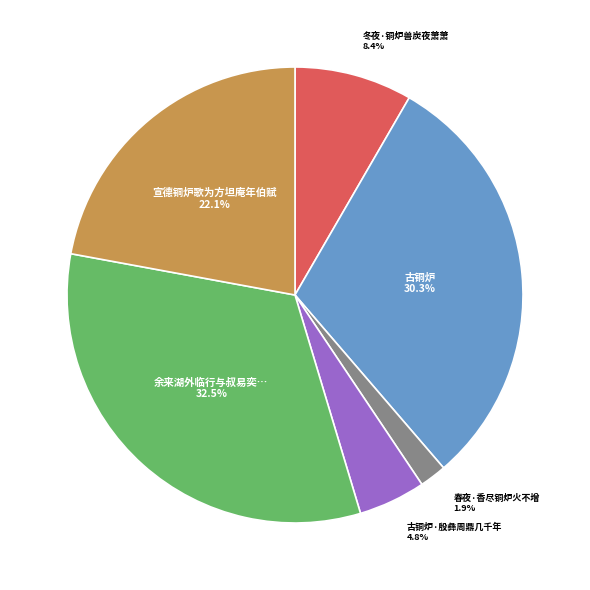

To the nearest percent, what is the combined percentage of 古铜炉 and 春夜·香尽铜炉火不增?

32%